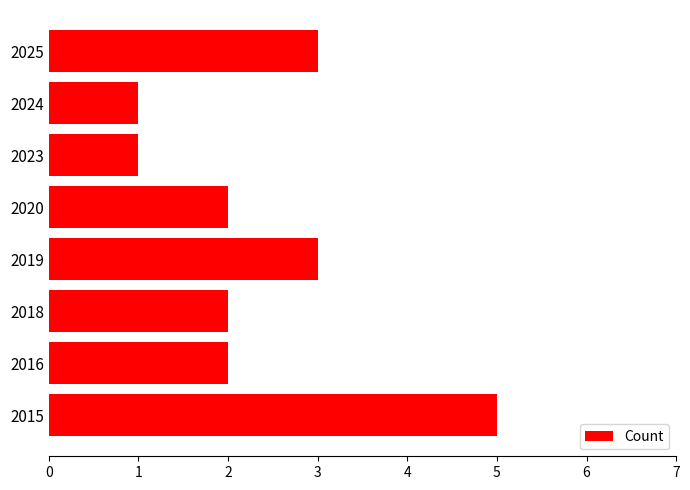

How many categories are shown in the chart?

8